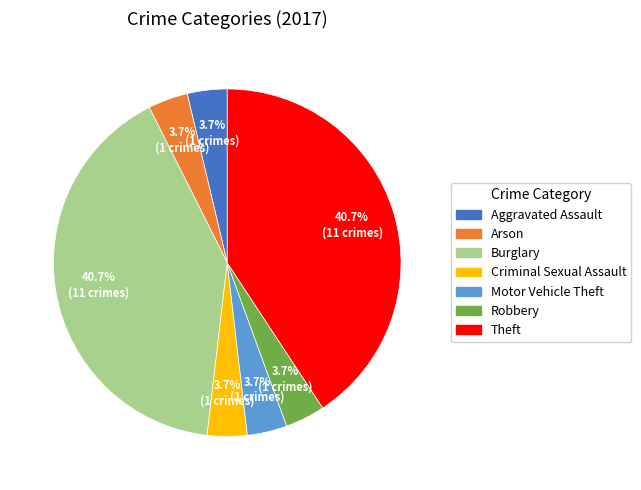

Approximately how many times larger is the value at Motor Vehicle Theft compared to Criminal Sexual Assault?

1.0